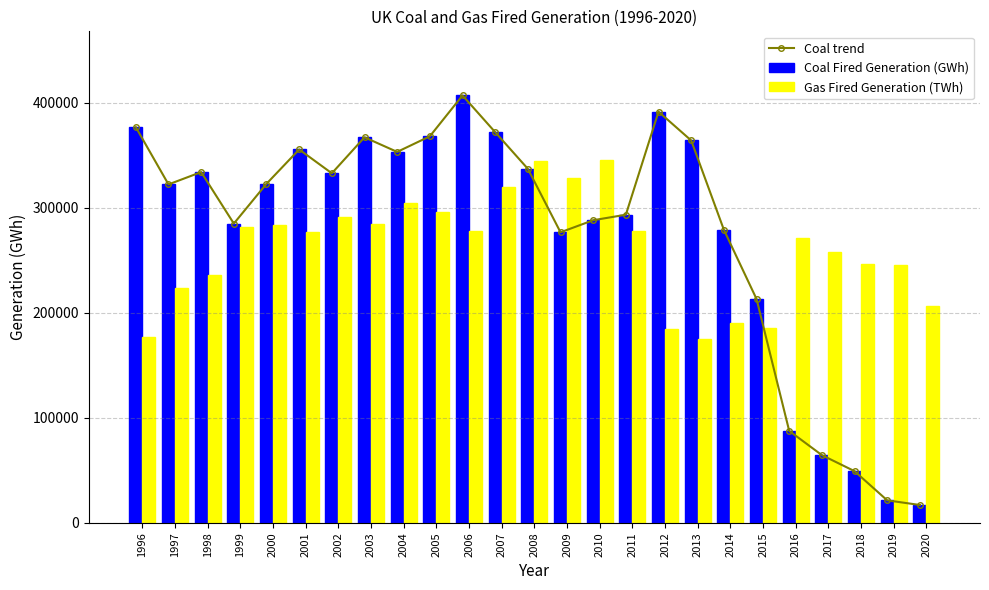

The value of Gas Fired Generation (TWh) at 2015 is 275227.5. True or false?

False